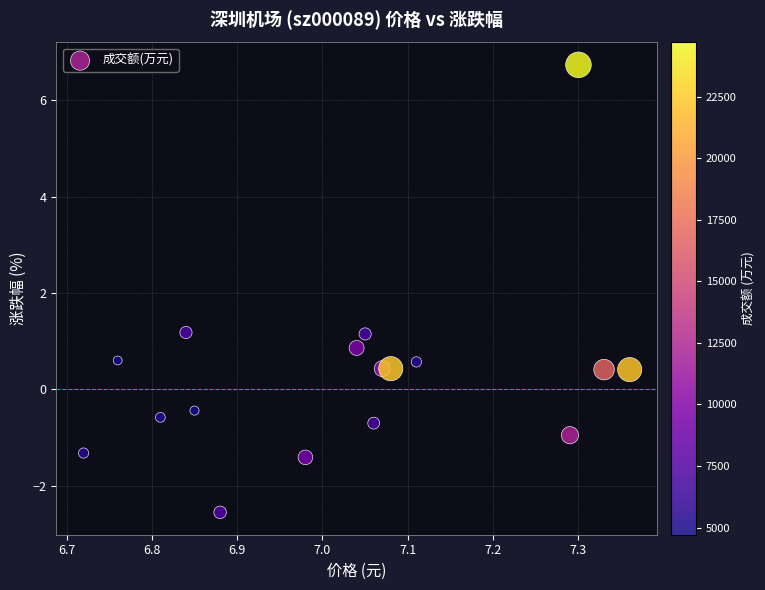

What is the range of X values (max minus min)?

0.6